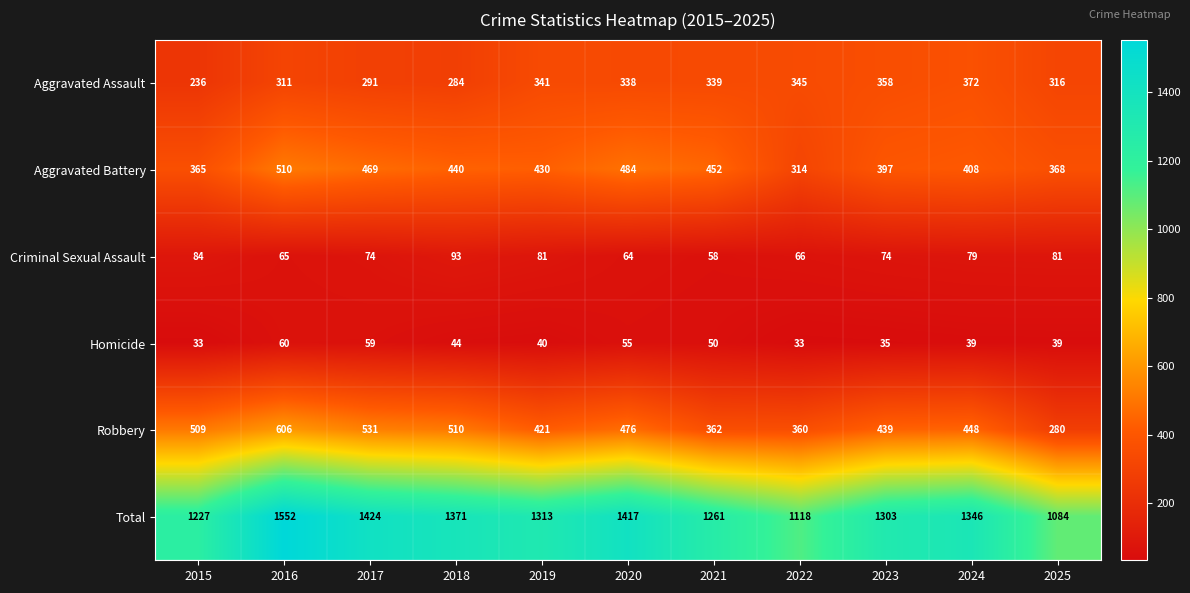

Which series has the largest total across all categories?

Total